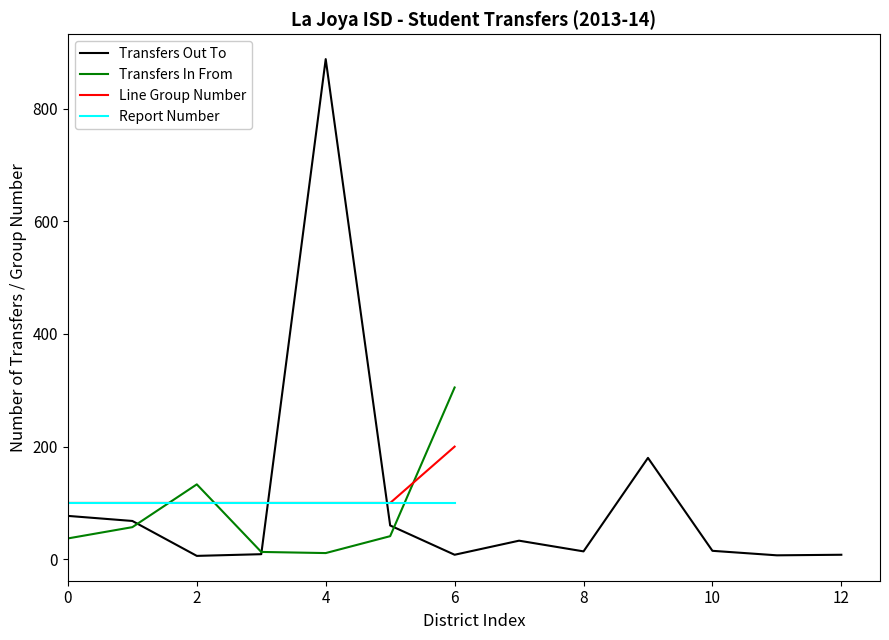

Which series has the largest range (max minus min)?

Transfers Out To